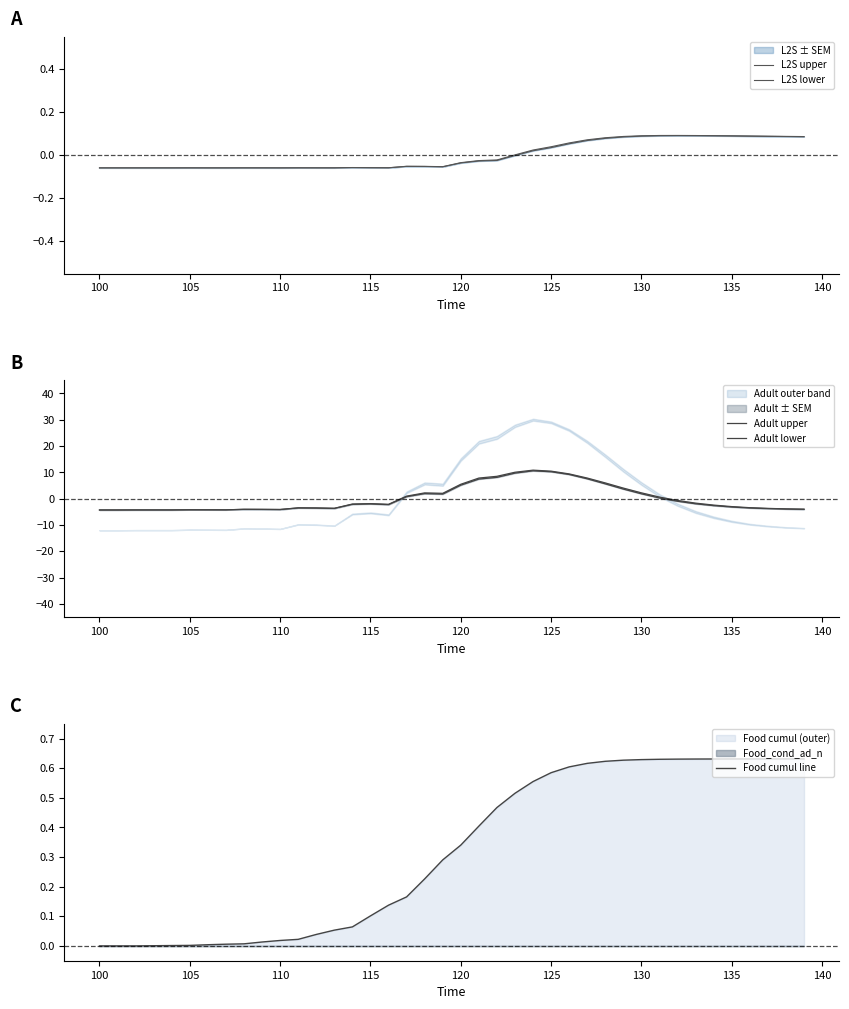

The value of Food cumul line at 120 is 0.2. True or false?

False